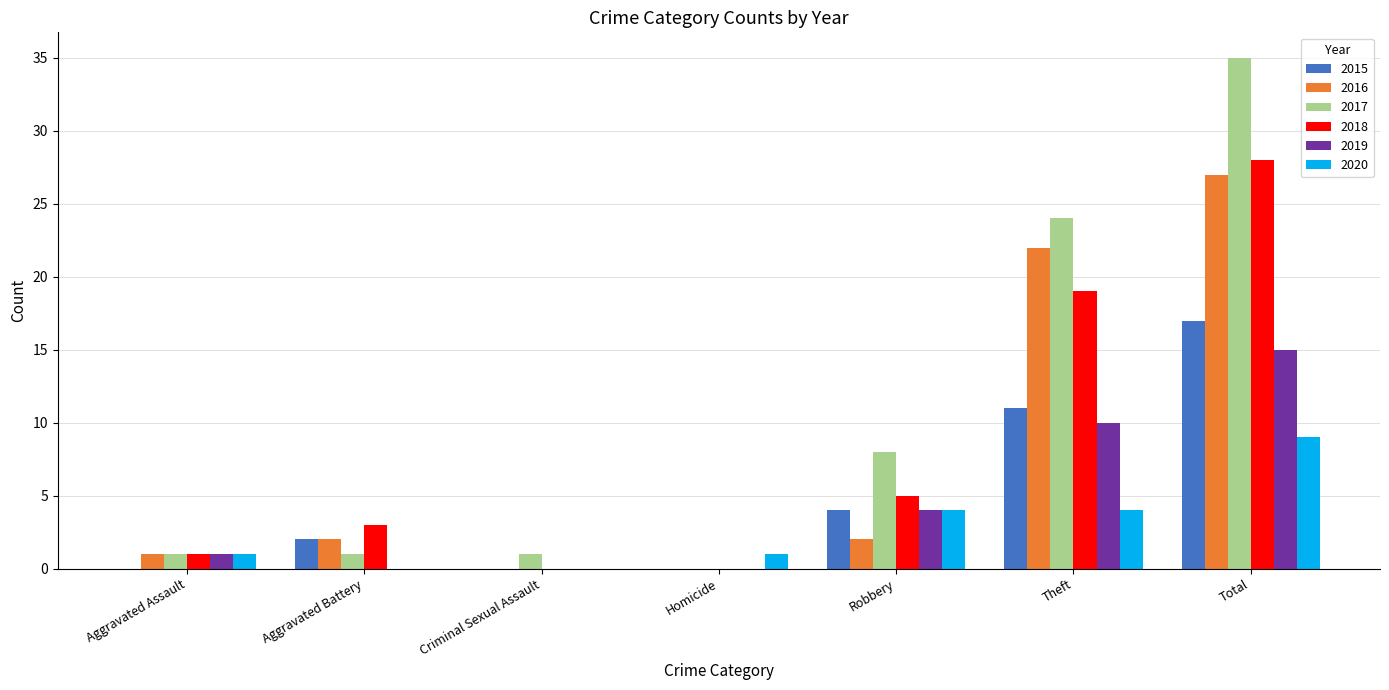

What is the sum of the 2018 values at Aggravated Assault and Aggravated Battery?

4